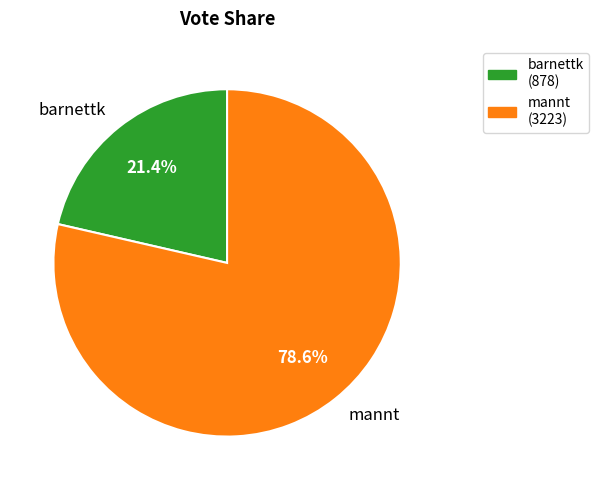

To the nearest percent, what is the difference between the barnettk and mannt slice percentages?

57%